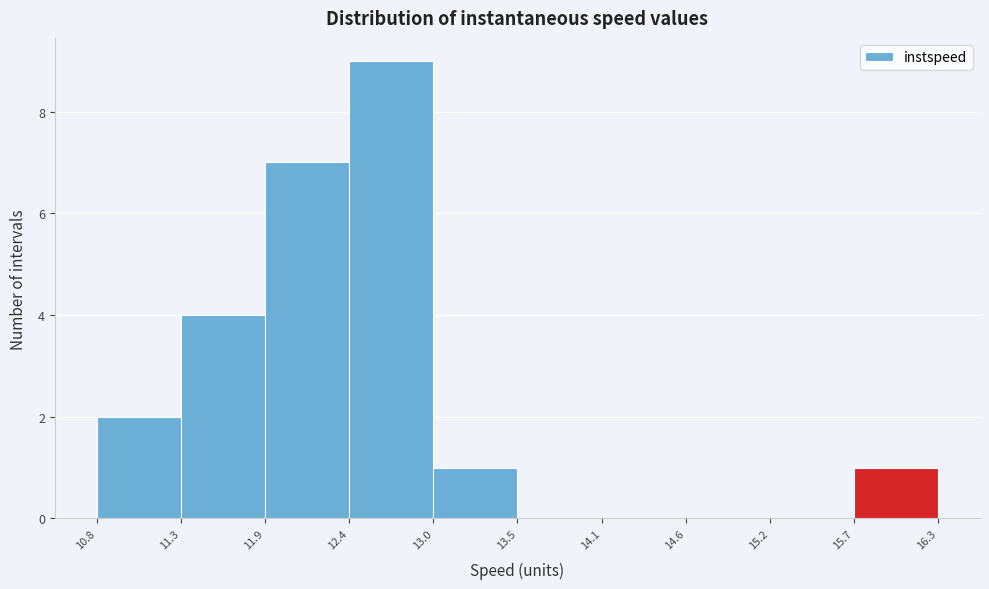

How tall is the bar that spans 13.0 to 13.5 on the x-axis? The values are not printed on the chart, so give them approximately, as read against the axis.

1